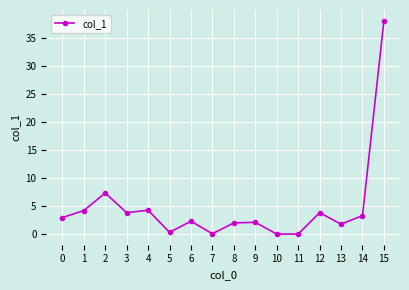

What is the change in value from 10 to 14?

+3.3